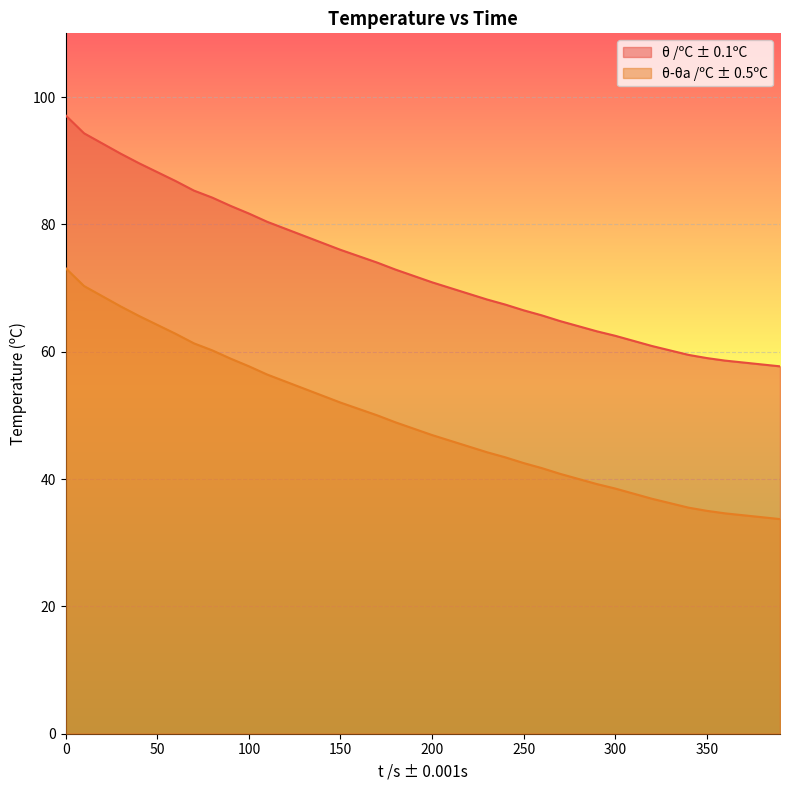

At which label is θ /ºC ± 0.1ºC closest to 77?

140